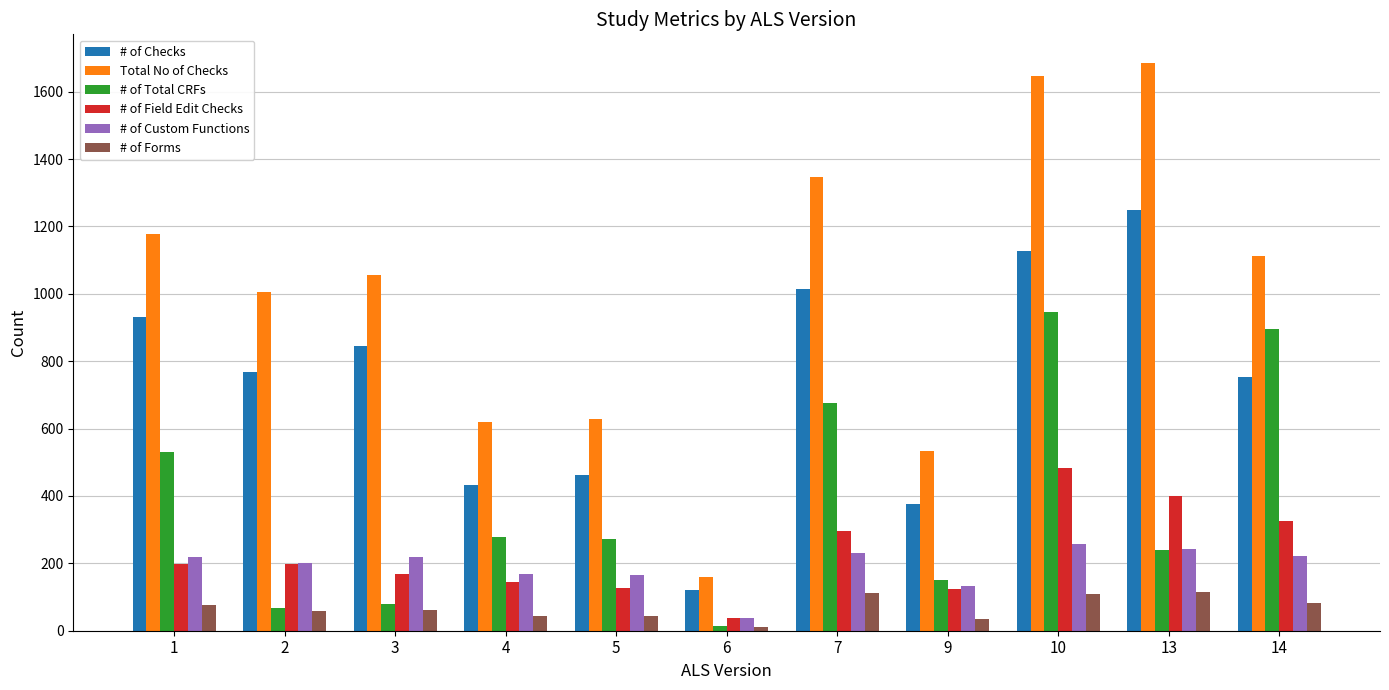

What is the value of the # of Custom Functions bar at the 4th from the left?

169